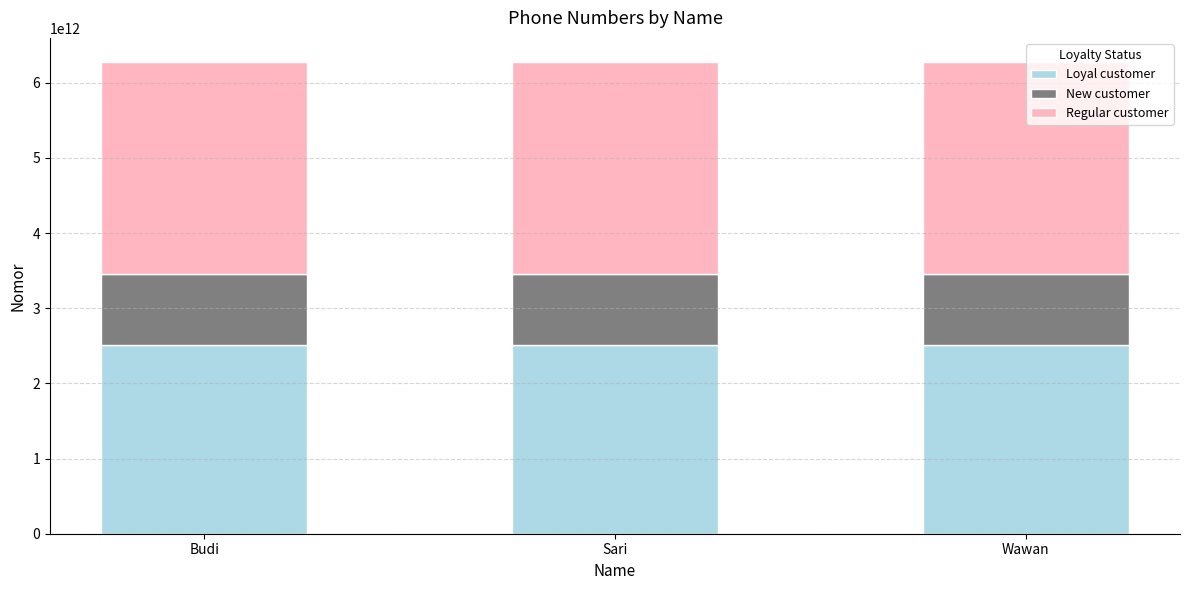

Are the bars horizontal?

No